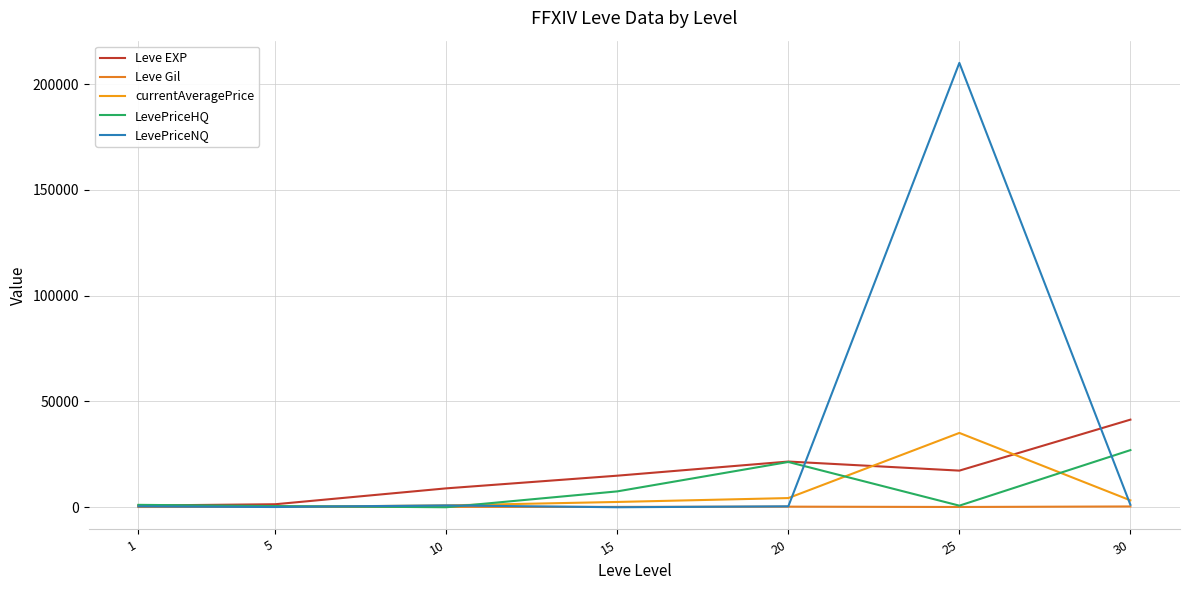

How many lines are shown in the chart?

5